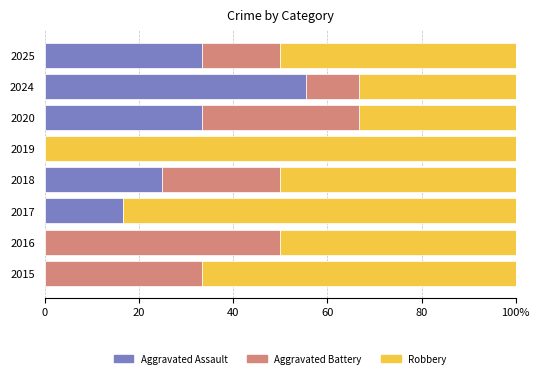

What are all the series names shown in the legend?

Aggravated Assault, Aggravated Battery, Robbery